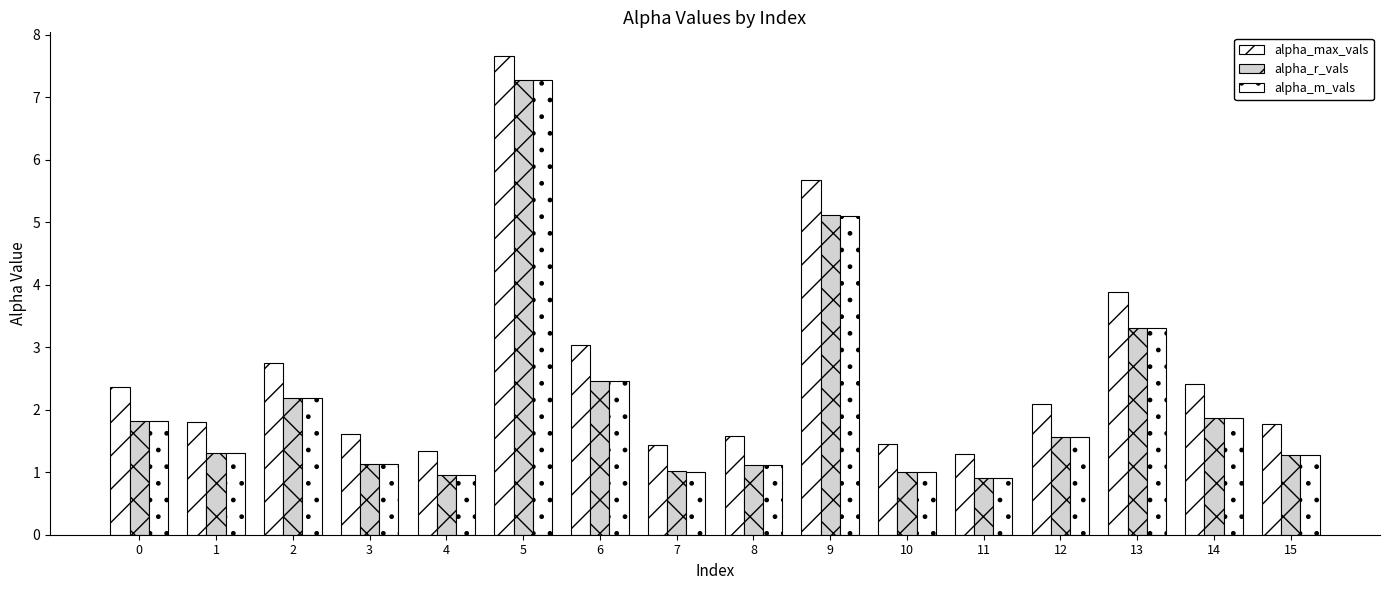

Reading left to right, extract all data points from this chart.

alpha_max_vals: 0=2.4	1=1.8	2=2.7	3=1.6	4=1.3	5=7.7	6=3.0	7=1.4	8=1.6	9=5.7	10=1.5	11=1.3	12=2.1	13=3.9	14=2.4	15=1.8
alpha_r_vals: 0=1.8	1=1.3	2=2.2	3=1.1	4=1.0	5=7.3	6=2.5	7=1.0	8=1.1	9=5.1	10=1.0	11=0.9	12=1.6	13=3.3	14=1.9	15=1.3
alpha_m_vals: 0=1.8	1=1.3	2=2.2	3=1.1	4=1.0	5=7.3	6=2.5	7=1.0	8=1.1	9=5.1	10=1.0	11=0.9	12=1.6	13=3.3	14=1.9	15=1.3